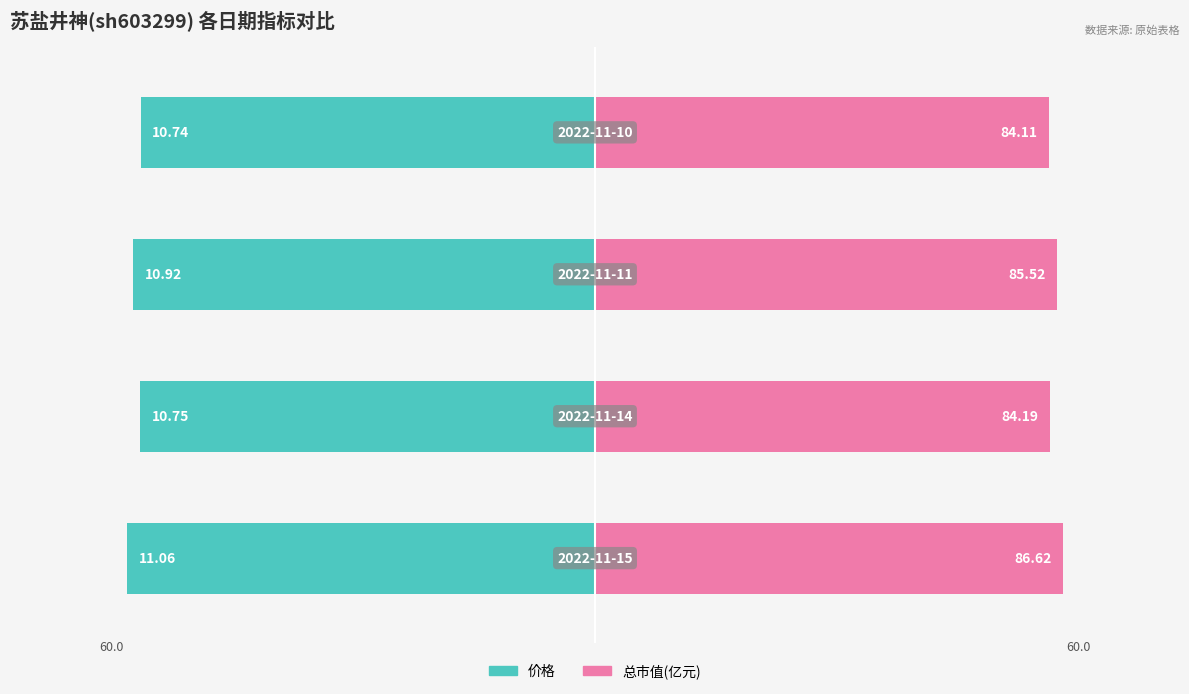

Rank the series by their average value, from highest to lowest.

总市值(亿元), 价格